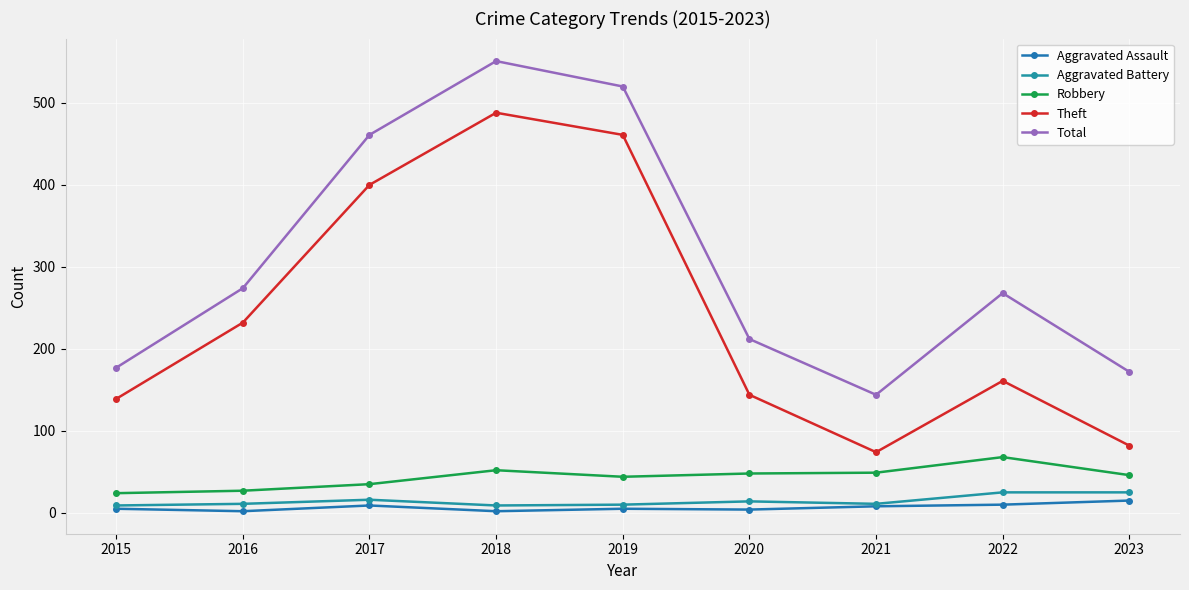

Which has a higher value, 2022 or 2017?

2022